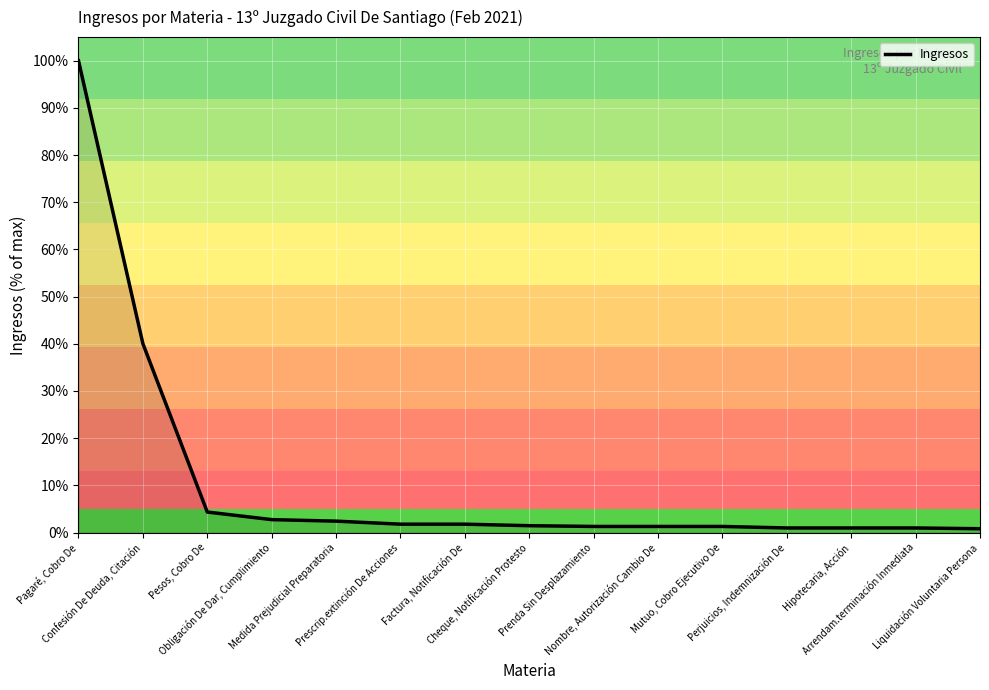

What is the difference between the maximum and minimum values?

99.2